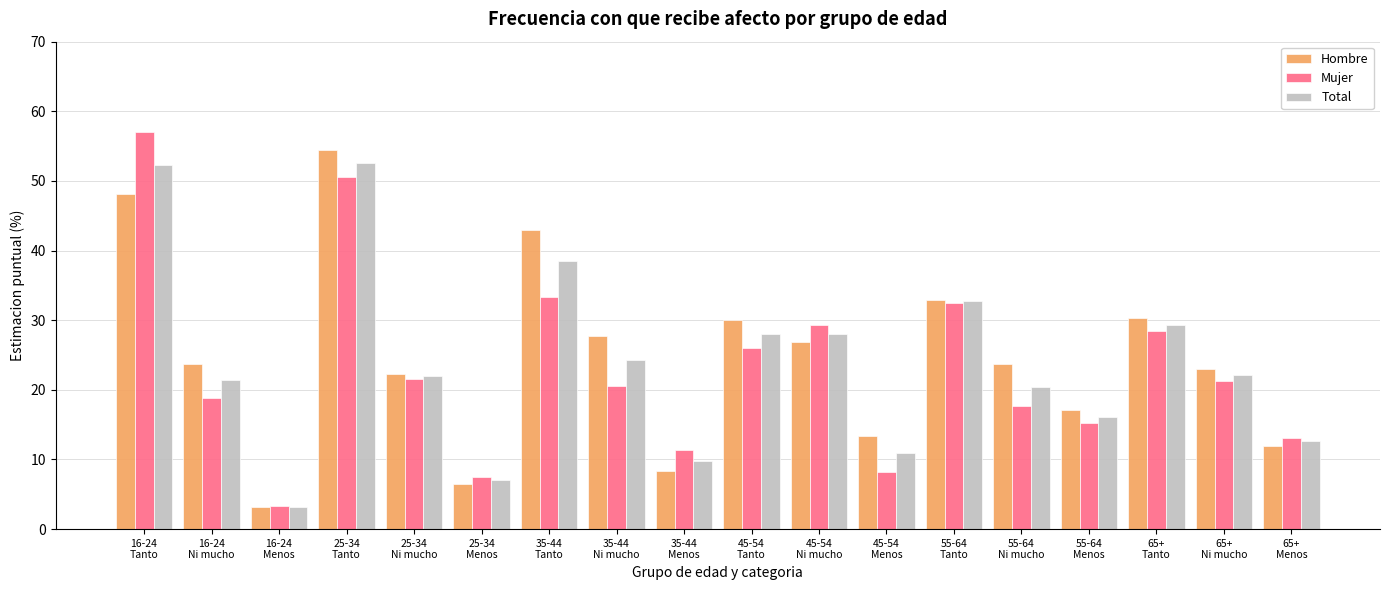

What is the total value across all series at 35-44
Menos?

29.5